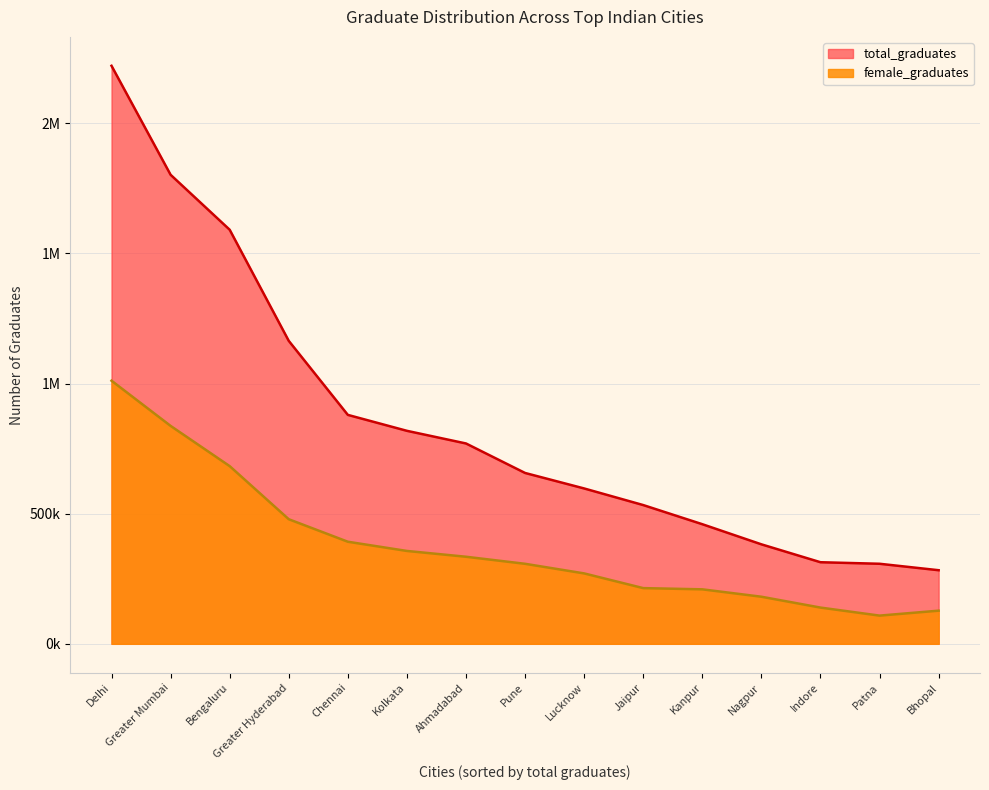

Reading left to right, extract all data points from this chart.

female_graduates: 1011097	837407	682800	478747	392267	356861	334591	307486	270559	214041	209370	180933	139255	108396	127395
total_graduates: 2221137	1802371	1591163	1164149	879695	818476	769858	656508	596990	533148	459611	382282	313525	307603	282813